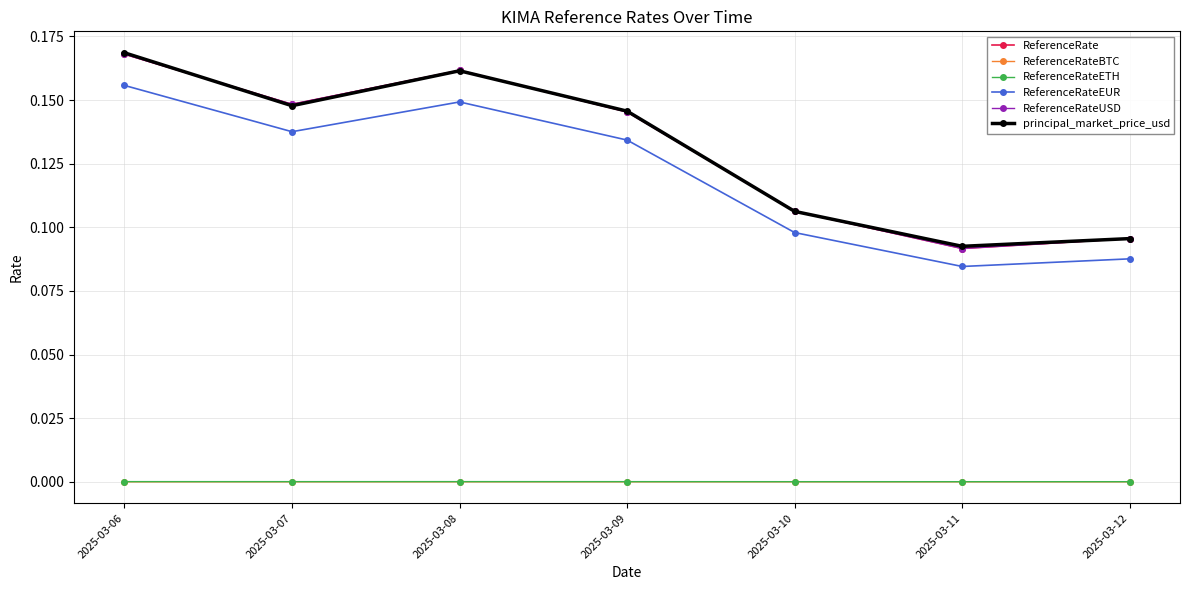

Is this an area chart (filled region under the line)?

No